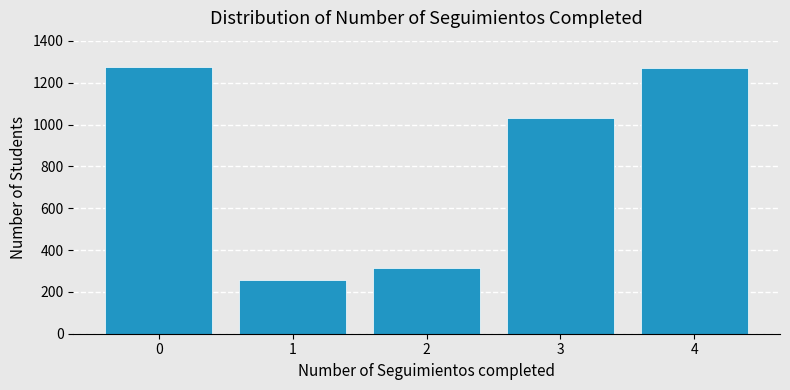

What is the change in value from 1 to 2?

+58